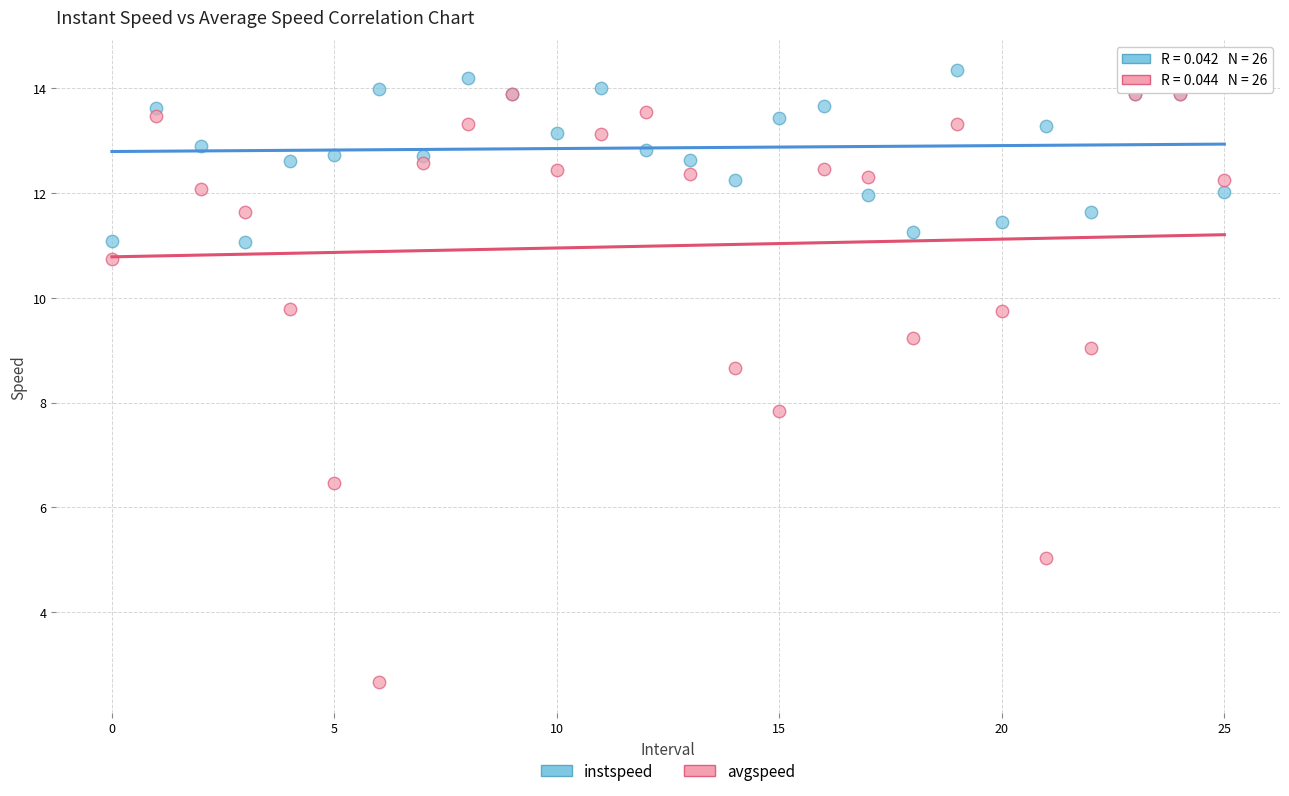

In the avgspeed series, what Y value is closest to 8?

7.8